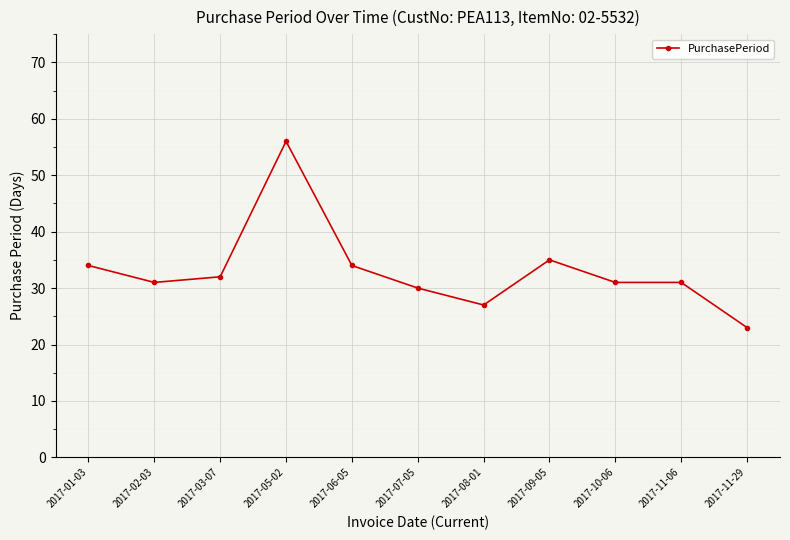

The value at 2017-06-05 is 49. True or false?

False